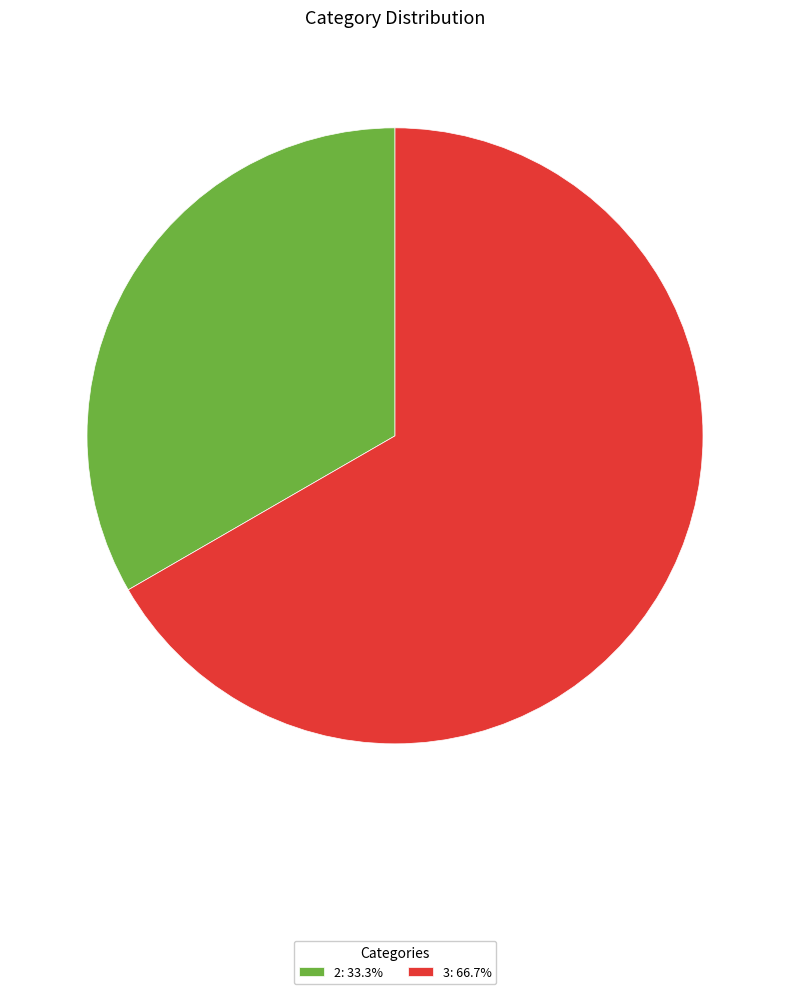

Combined, do 2: 33.3% and 3: 66.7% account for over 50%?

Yes